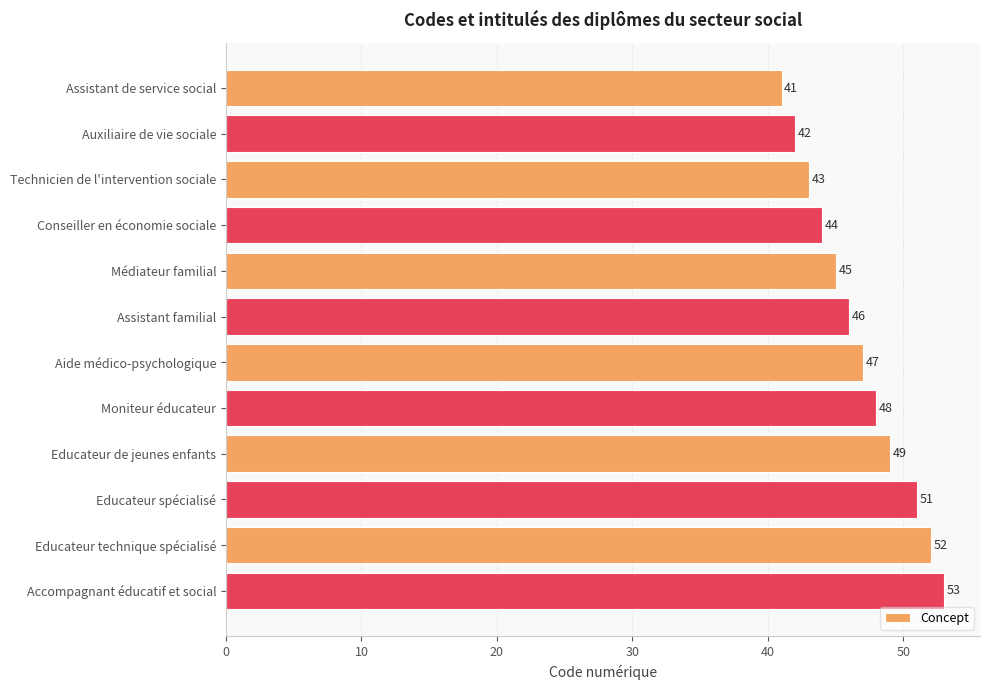

How many series are shown in this chart?

1